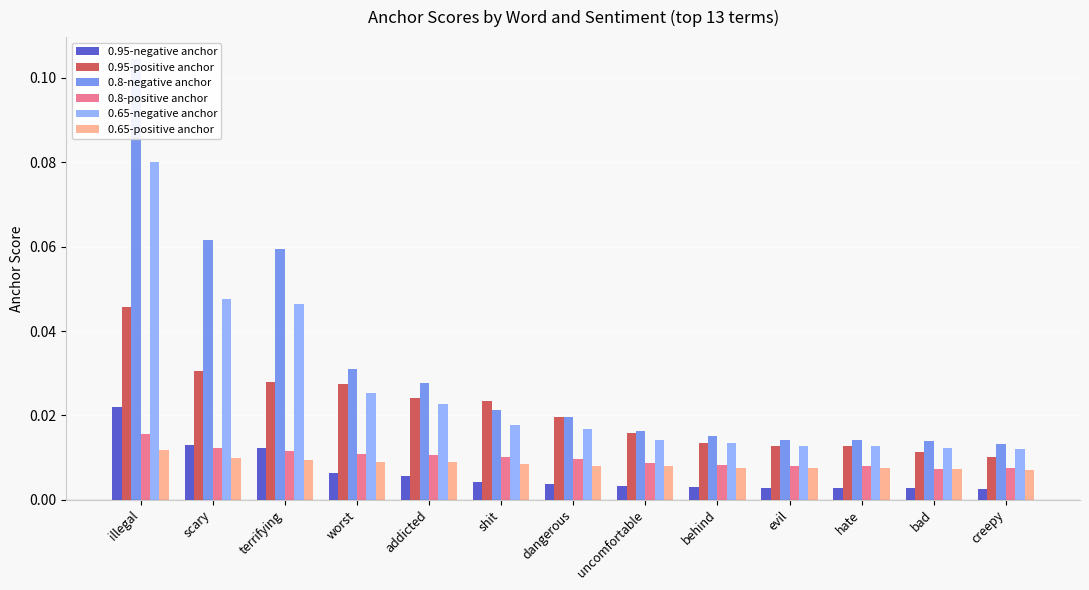

What is the label of the 1st bar from the left?

illegal